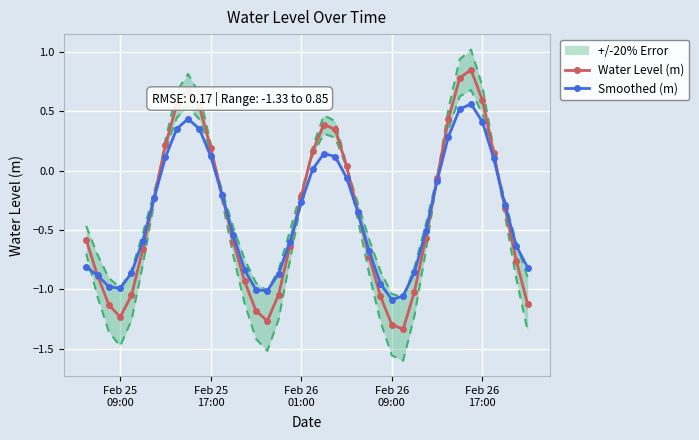

In Smoothed (m), how many points are lower than both neighbors (excluding endpoints)?

3